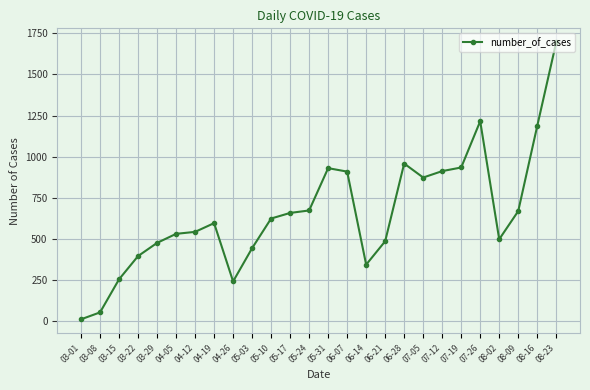

Which label corresponds to the smallest value in the chart?

03-01